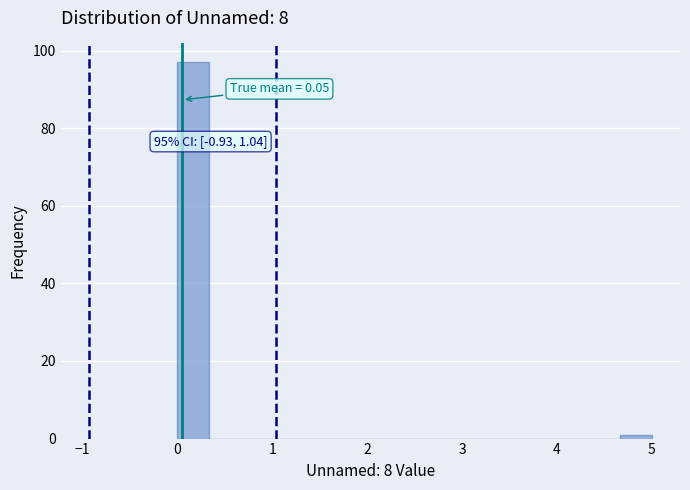

Around what value on the x-axis is the tallest bar? Give the approximate position of its centre, as read against the axis.

0.2